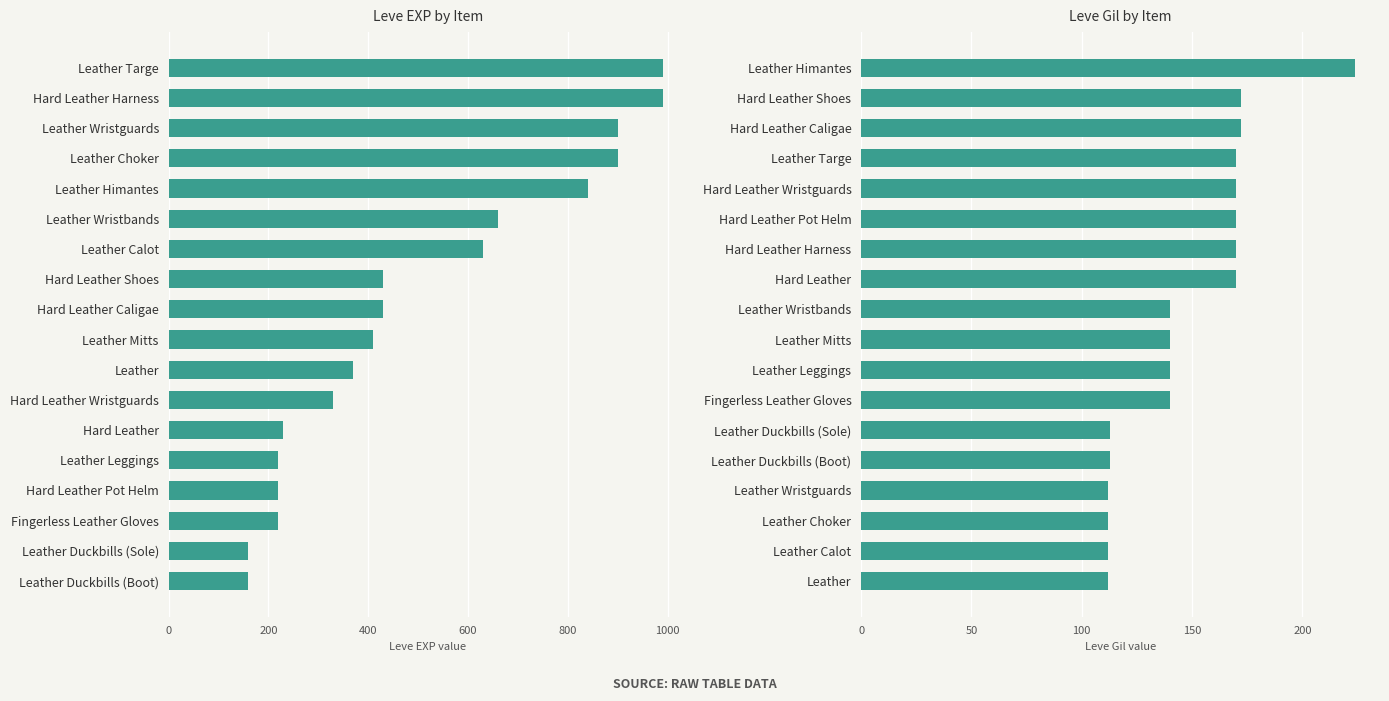

Which series has the largest range (max minus min)?

Leve EXP